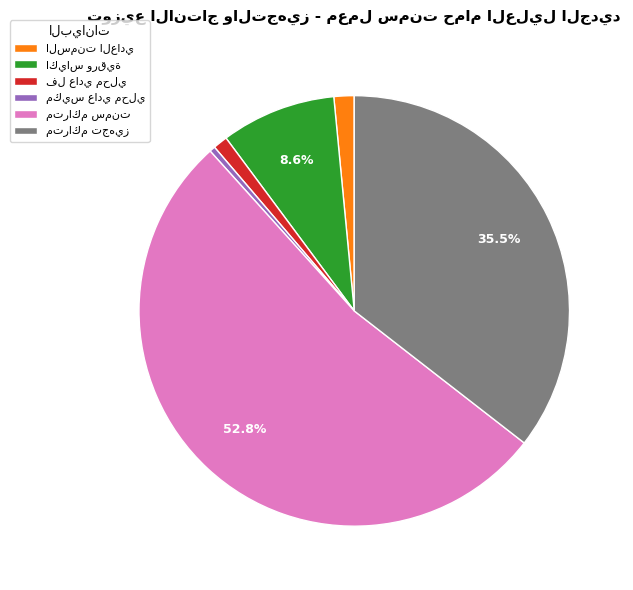

Is there a majority slice in this chart?

Yes